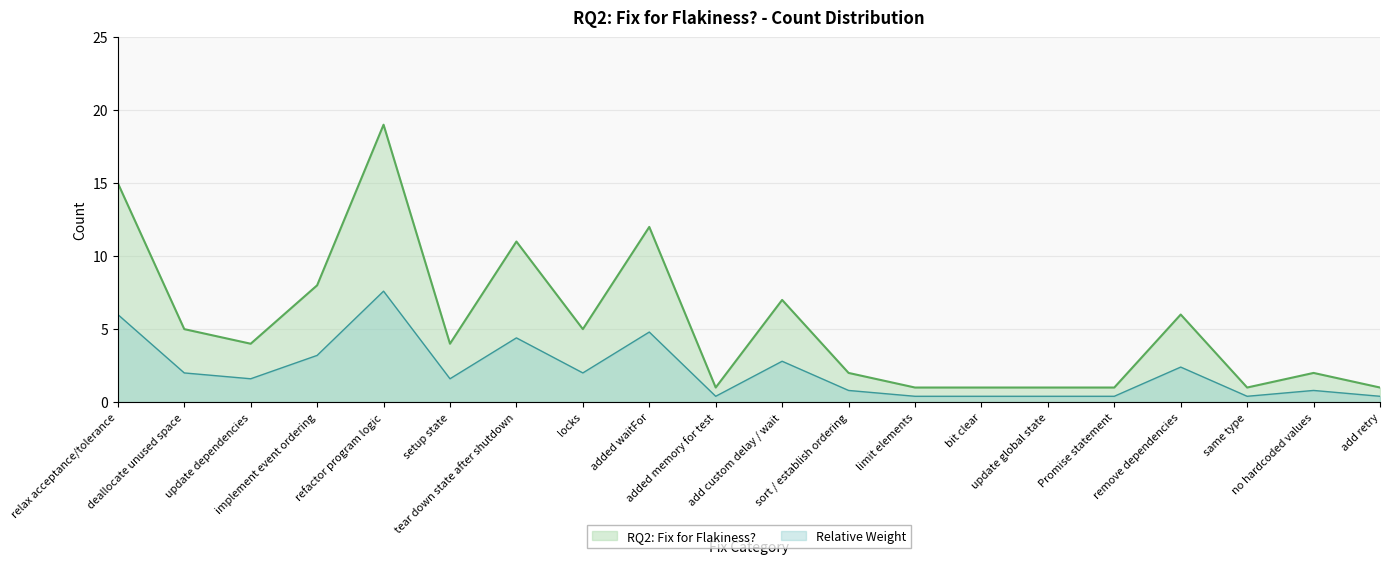

How many interior local valleys (lower than both neighbors) does the data have?

5